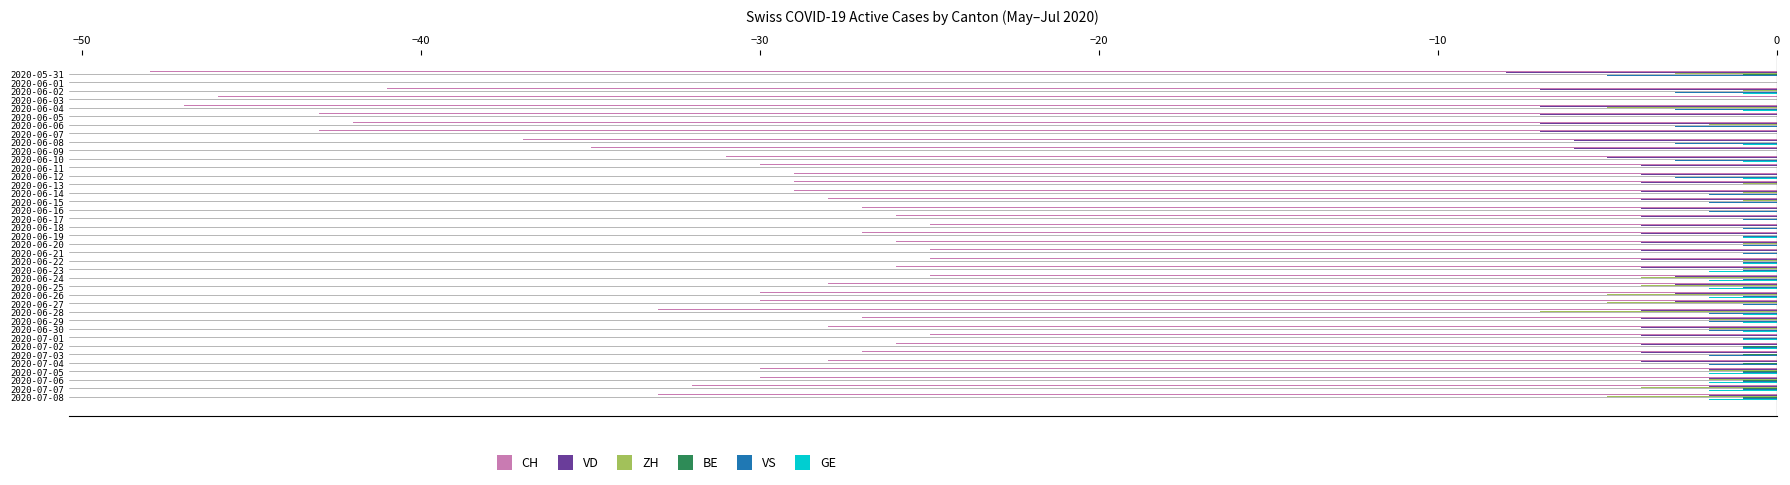

Is it true that VD equals -1 at 2020-06-22?

False